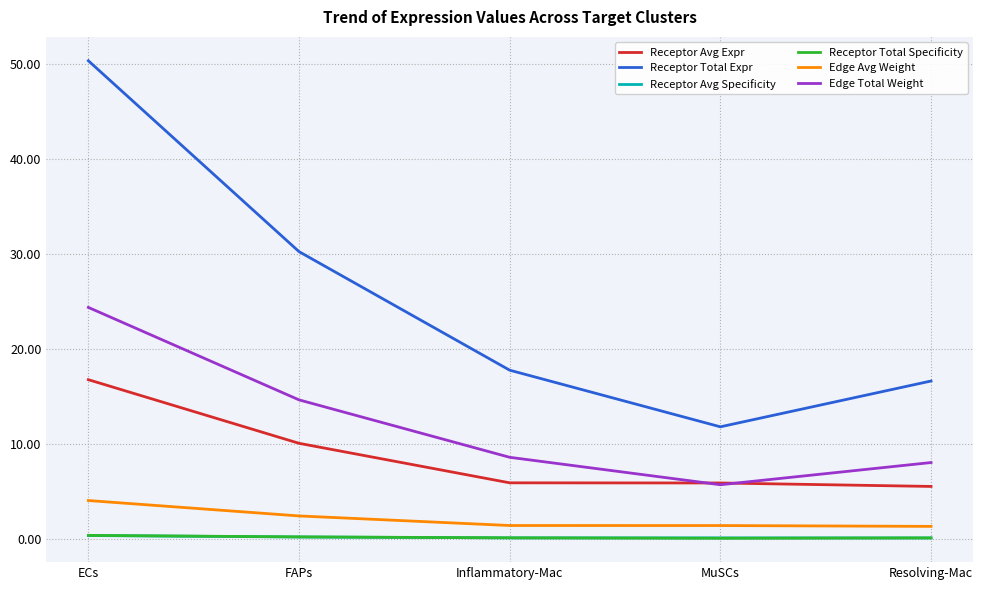

What are all the series names shown in the legend?

Receptor Avg Expr, Receptor Total Expr, Receptor Avg Specificity, Receptor Total Specificity, Edge Avg Weight, Edge Total Weight